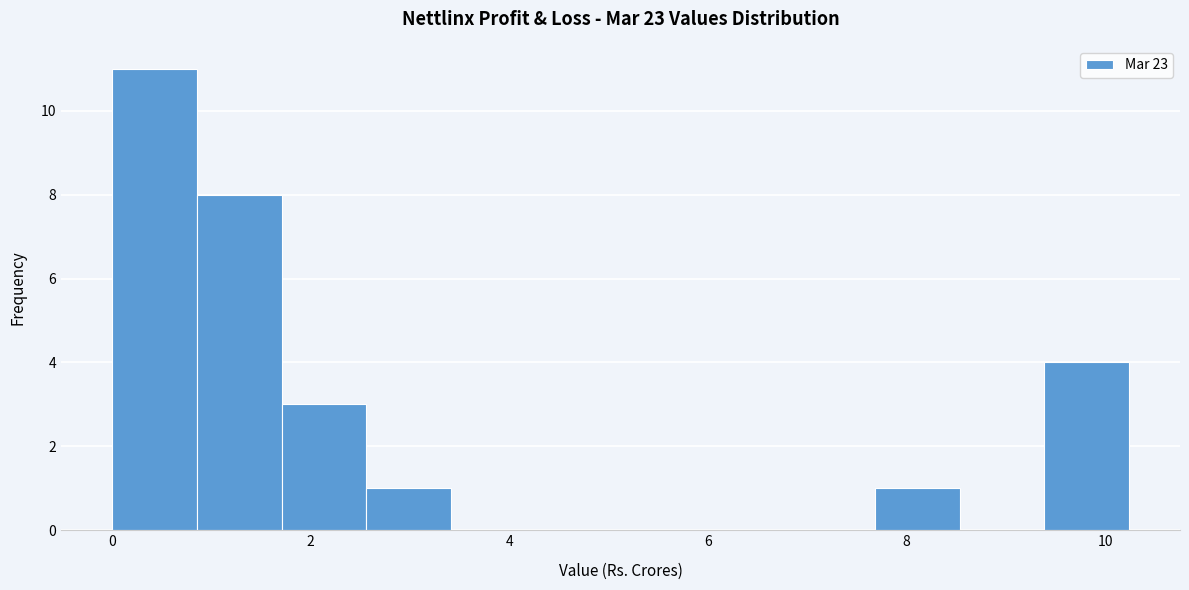

What is the height of the bar covering 1.8 to 2.6 on the x-axis? Neither the bar edges nor the heights are printed on the chart, so give them approximately, as read against the axes.

3